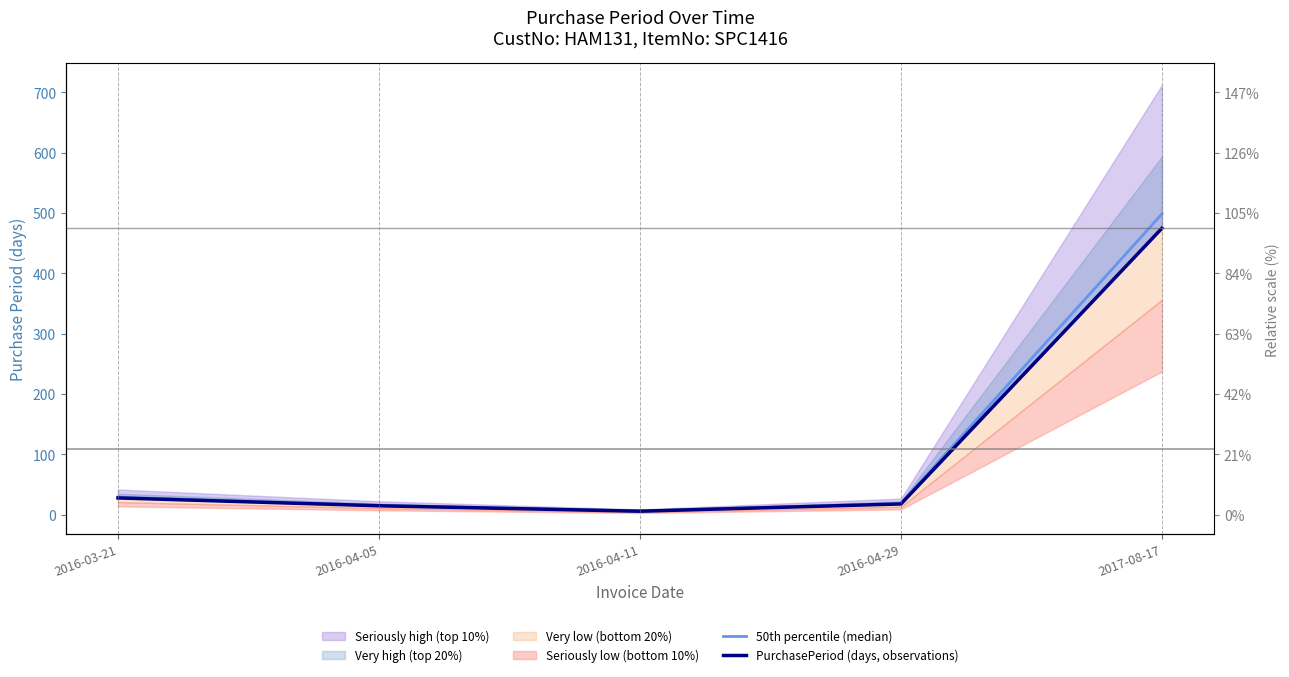

Rank the series at 2016-04-11 from highest to lowest value.

50th percentile (median), PurchasePeriod (days, observations)